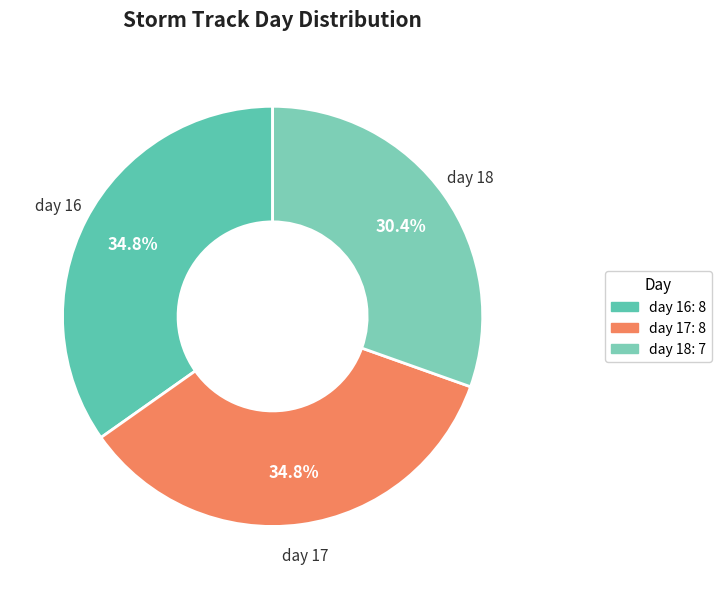

Combined, what portion of the pie is day 16 and day 18?

65.2%